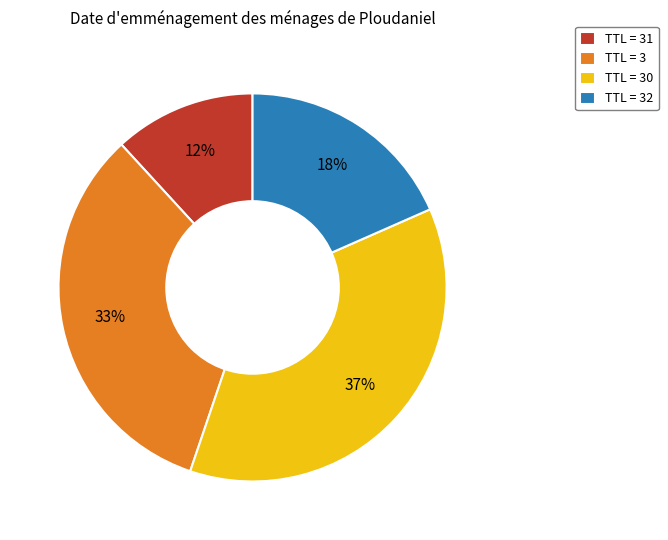

Which category has the biggest portion of the pie?

TTL = 30